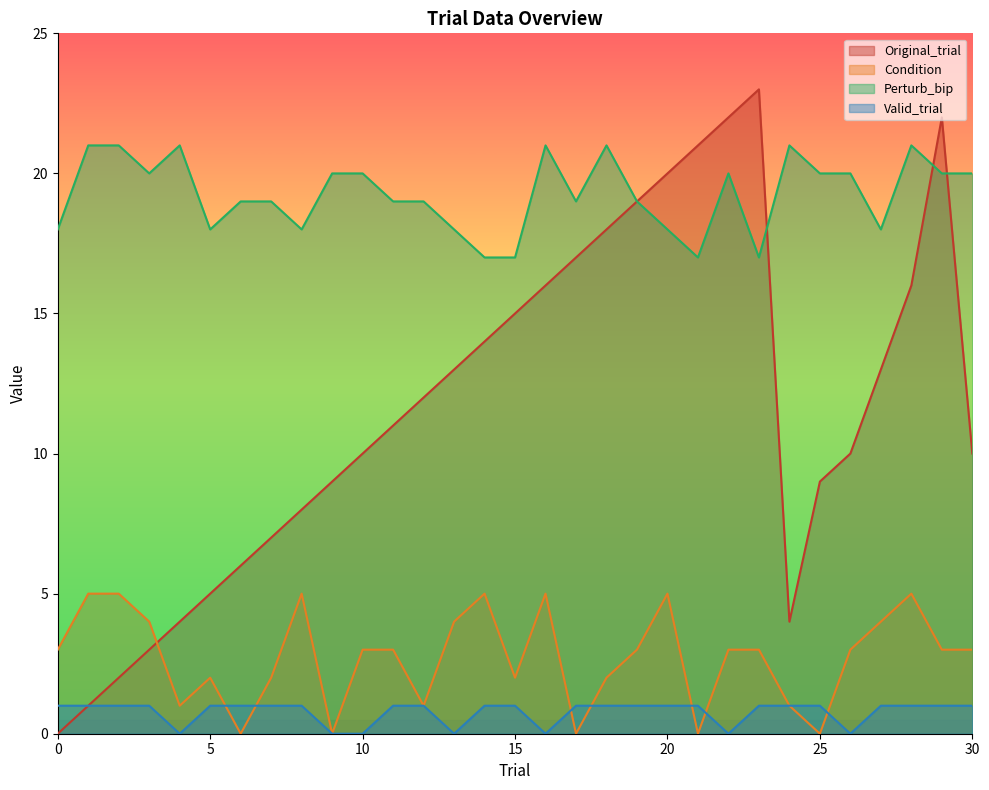

How many lines are shown in the chart?

4